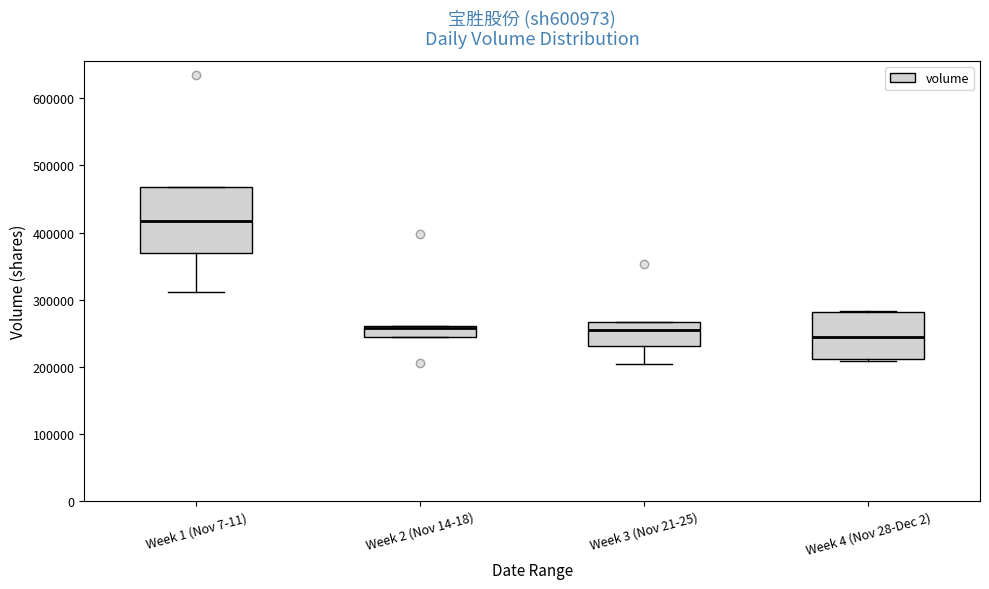

Where is the upper edge of the box for Week 1 (Nov 7-11) on the y-axis? The values are not printed on the chart, so give them approximately, as read against the axis.

470000